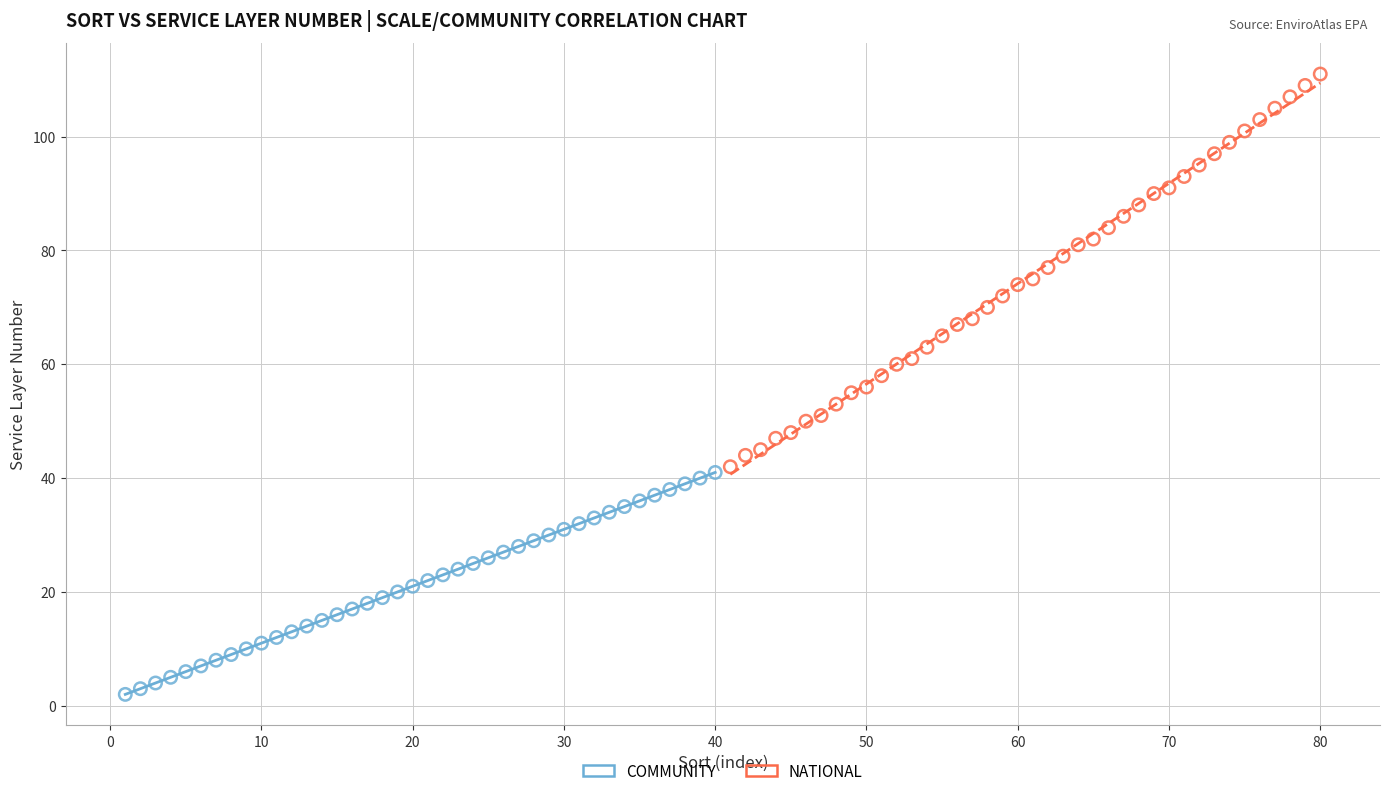

Which series has the widest spread of Y values?

NATIONAL